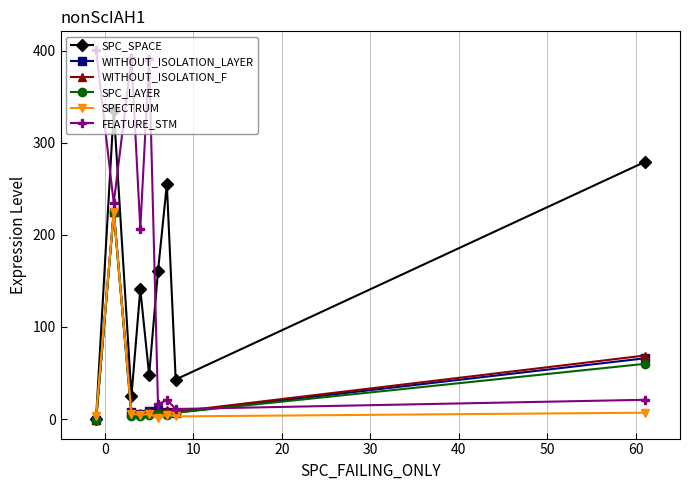

What is the average value of the SPC_LAYER series?

34.7